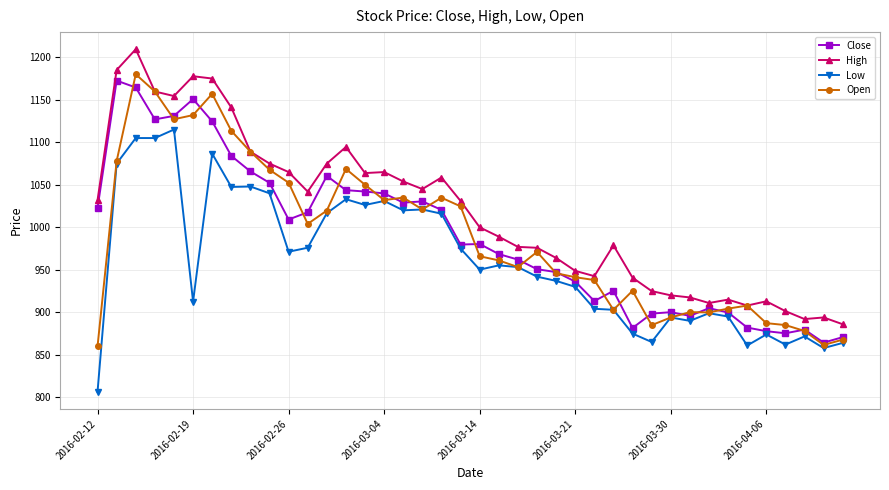

What is the value of the Low point at the 34th from the left?

895.0